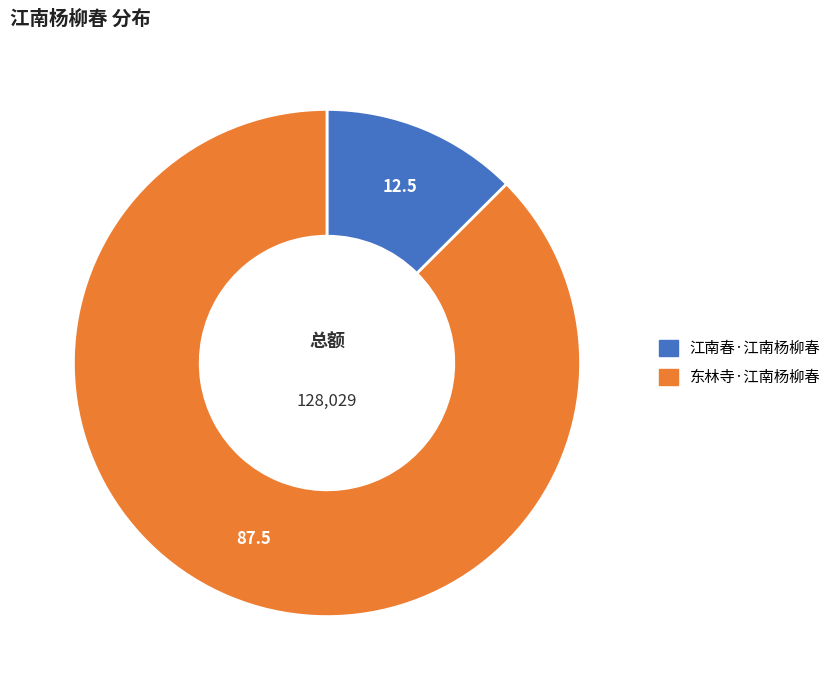

Do 东林寺·江南杨柳春 and 江南春·江南杨柳春 together represent more than half of the pie?

Yes